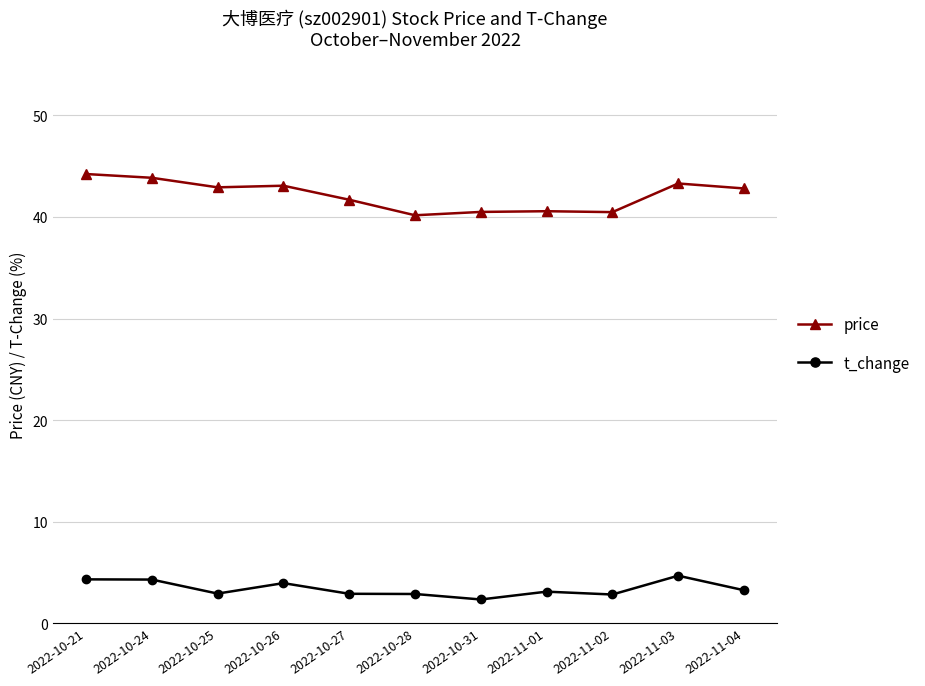

How many series are shown in this chart?

2